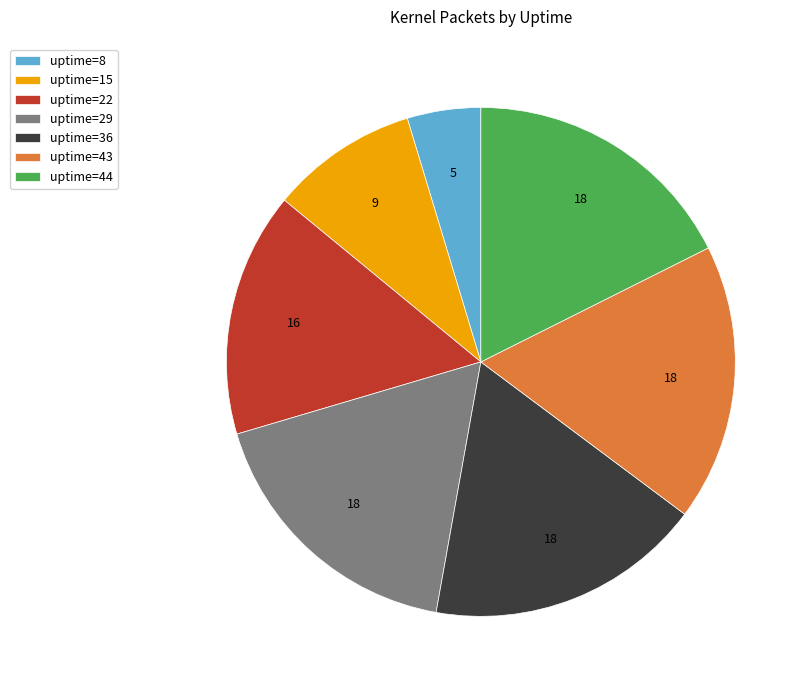

Approximately how many times larger is the value at uptime=15 compared to uptime=44?

0.5